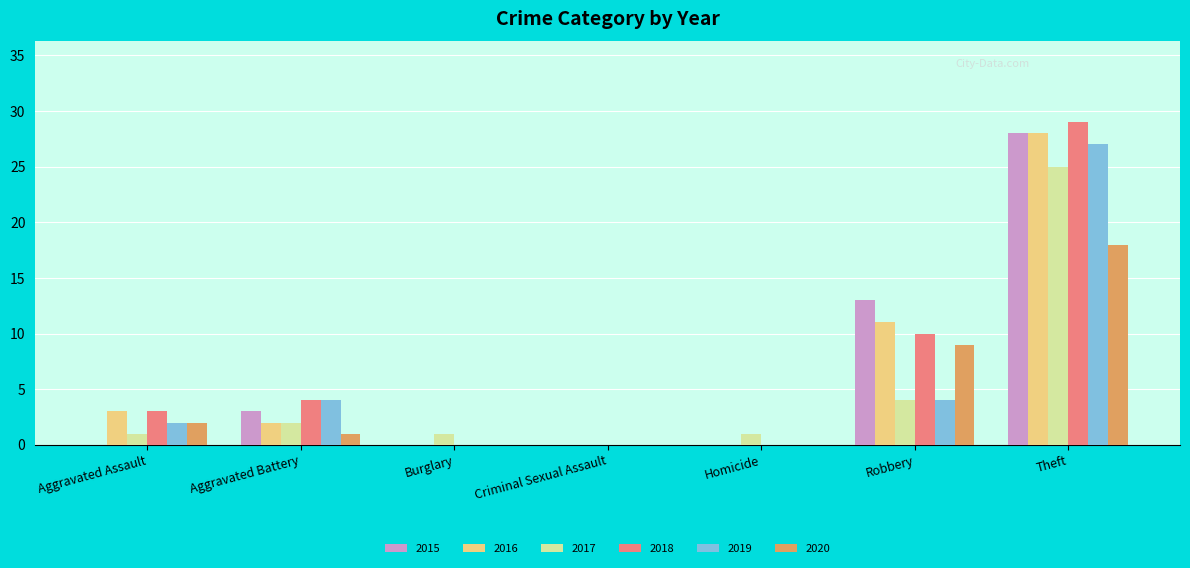

The 2018 series shows 4 at Aggravated Battery. True or false?

True